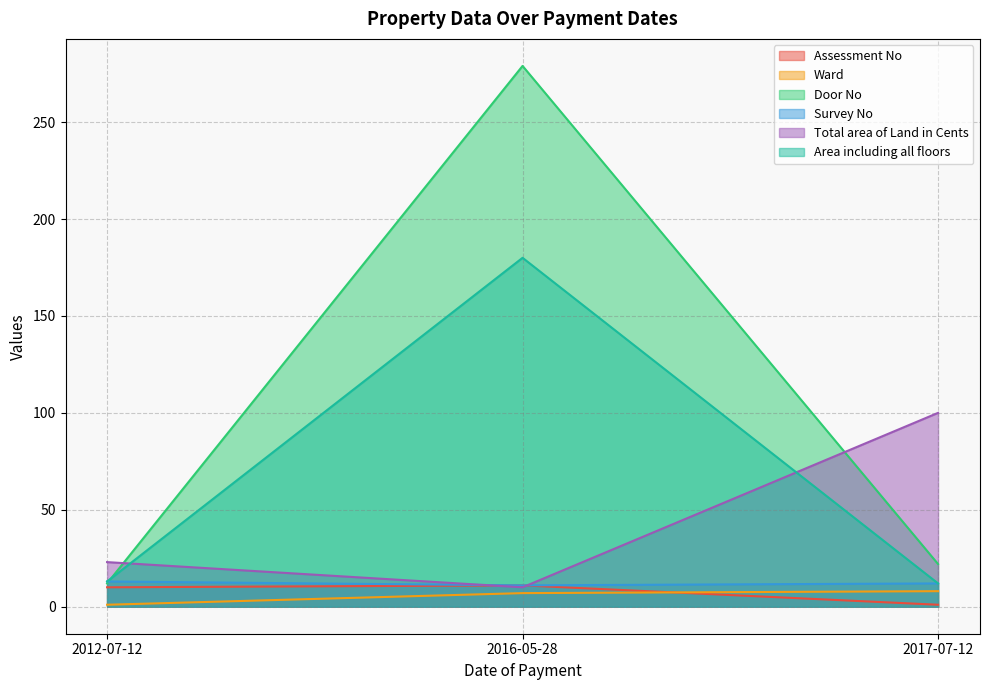

List the labels in order of Total area of Land in Cents value, largest first.

2017-07-12, 2012-07-12, 2016-05-28